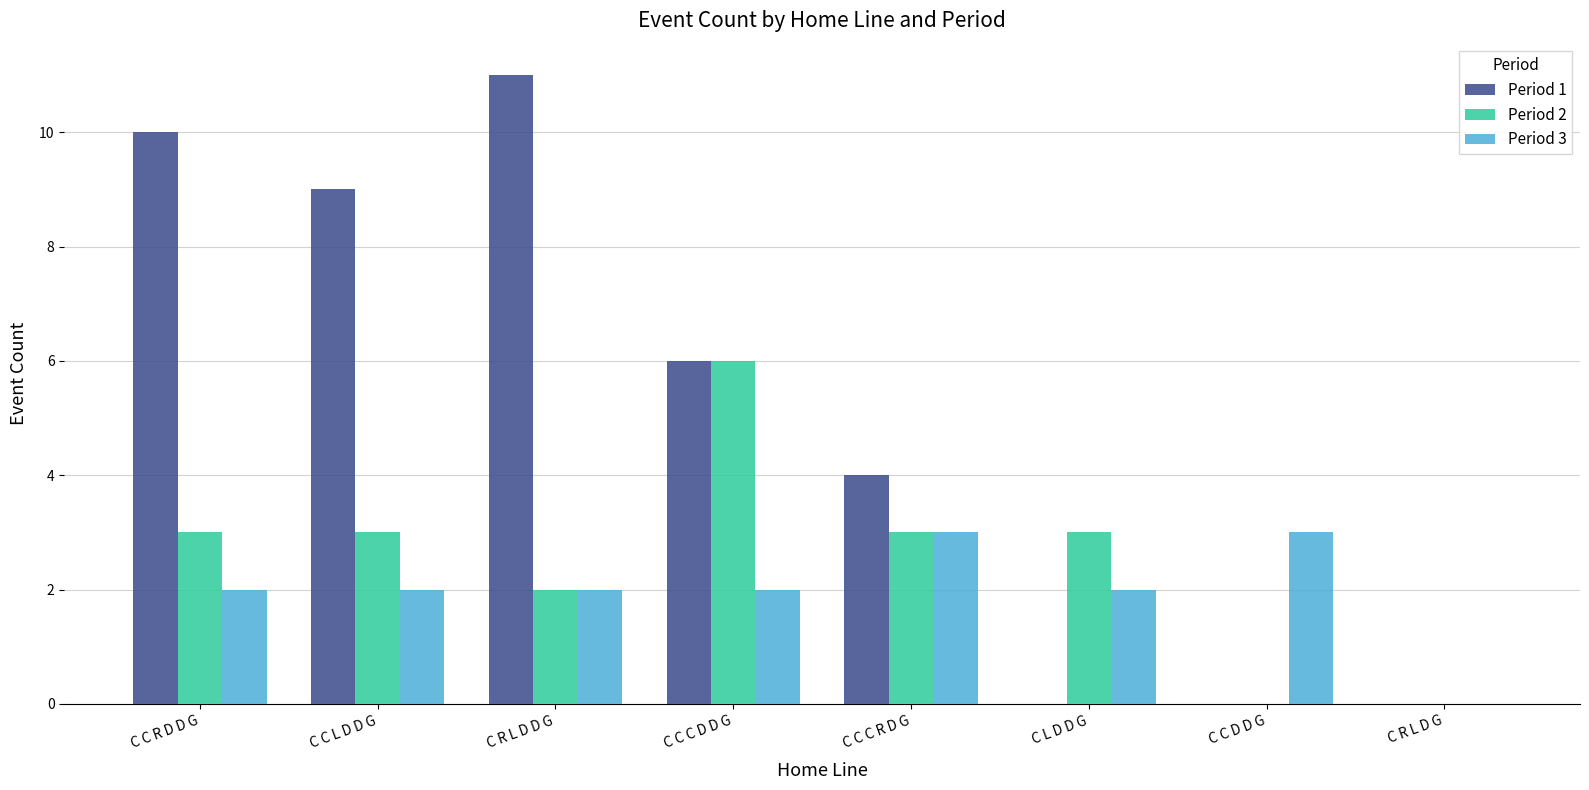

How many categories are shown in the chart?

8